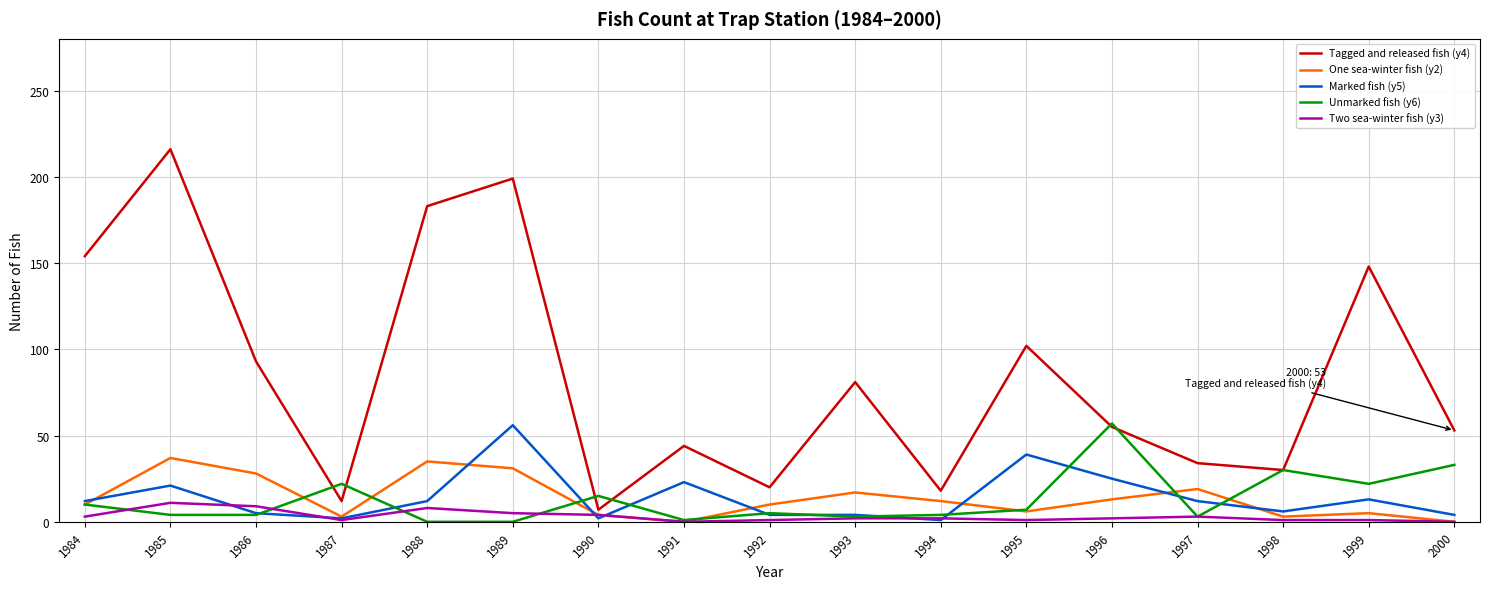

Is it true that One sea-winter fish (y2) equals 5 at 1999?

True